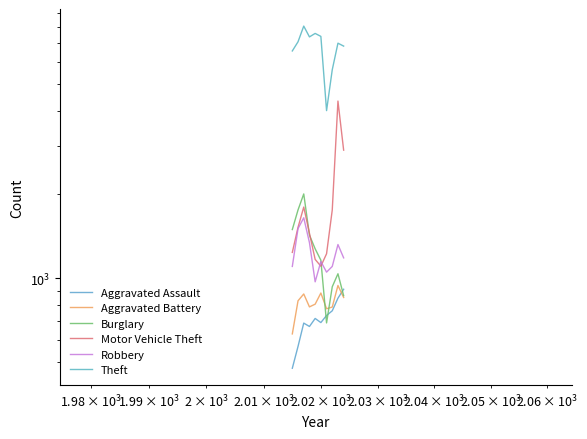

What is the value of the Motor Vehicle Theft point at the 5th from the left?

1168